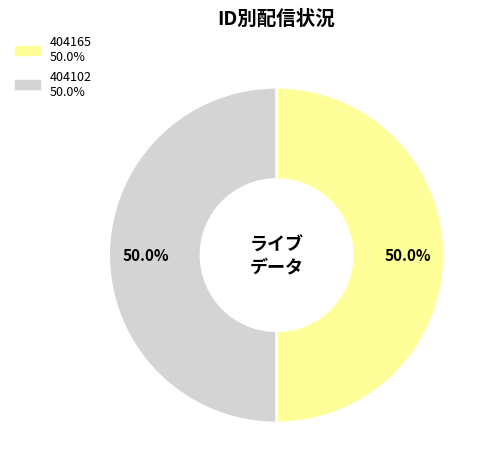

What portion of the pie excludes 404165?

50.0%